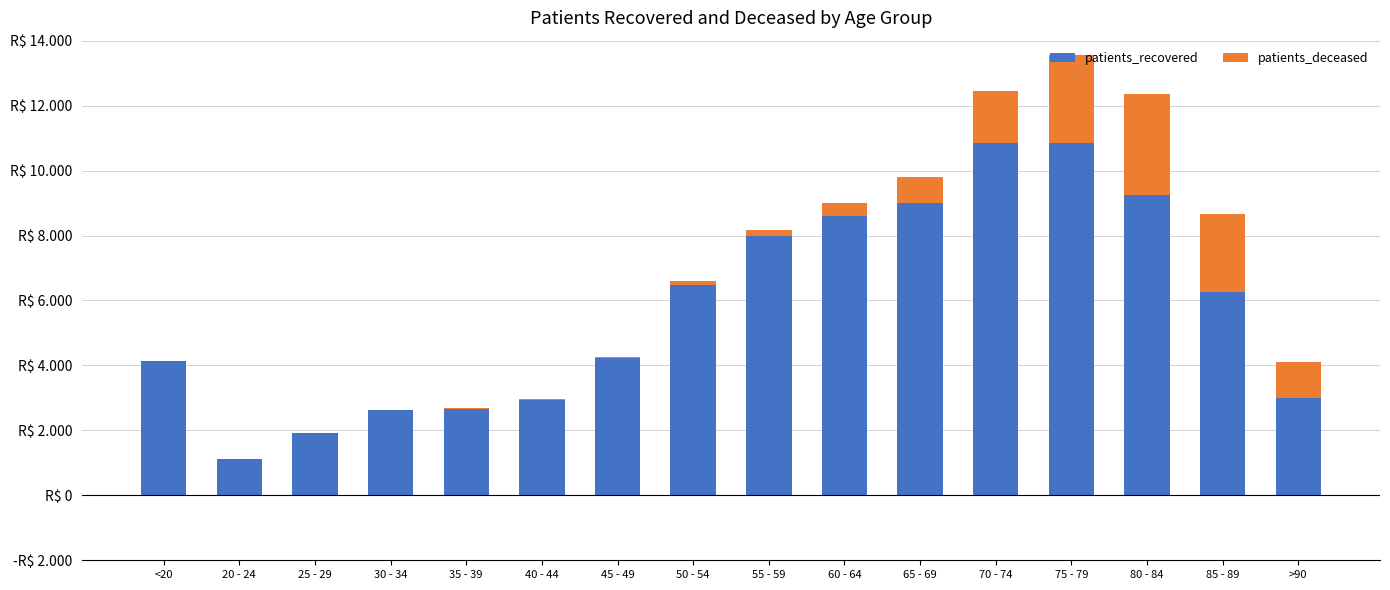

What are all the series names shown in the legend?

patients_recovered, patients_deceased